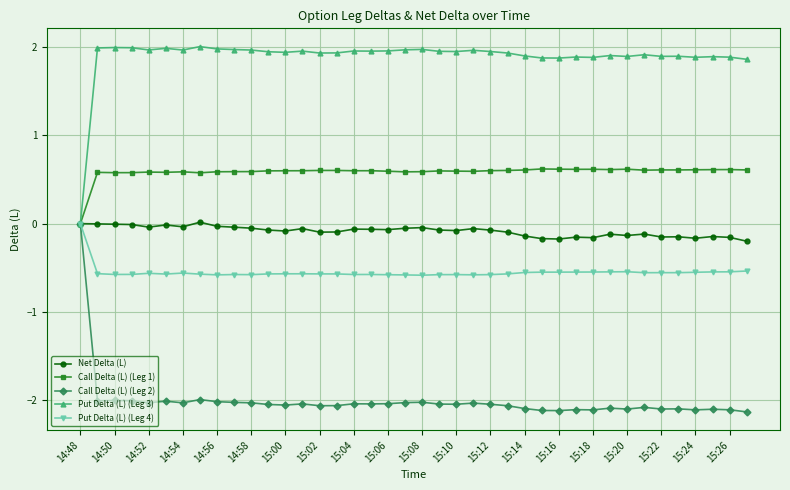

True or false: Put Delta (L) (Leg 3) has more than 1 points higher than both neighbors.

True